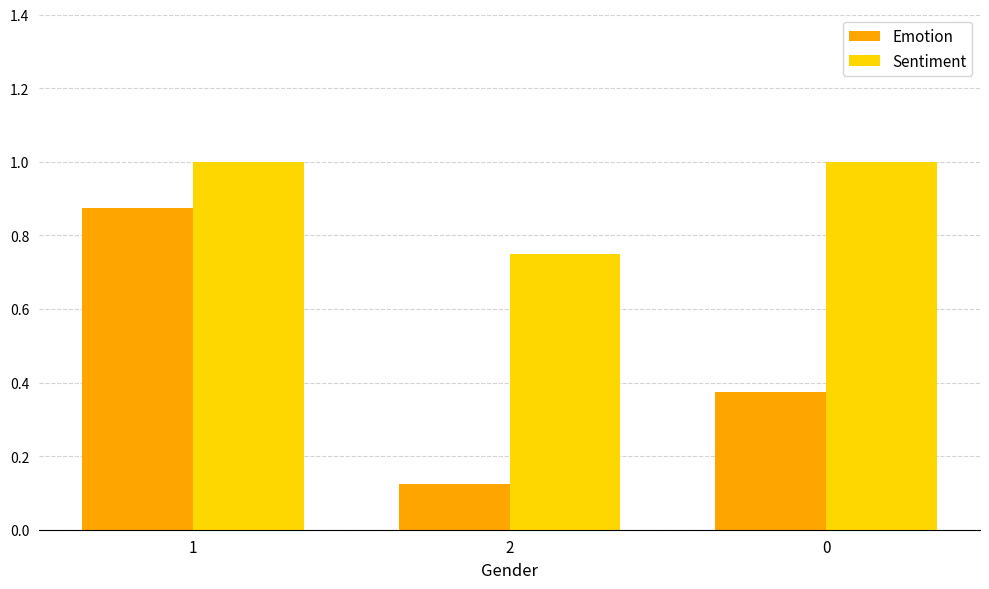

List the series in order of their overall mean, lowest first.

Emotion, Sentiment